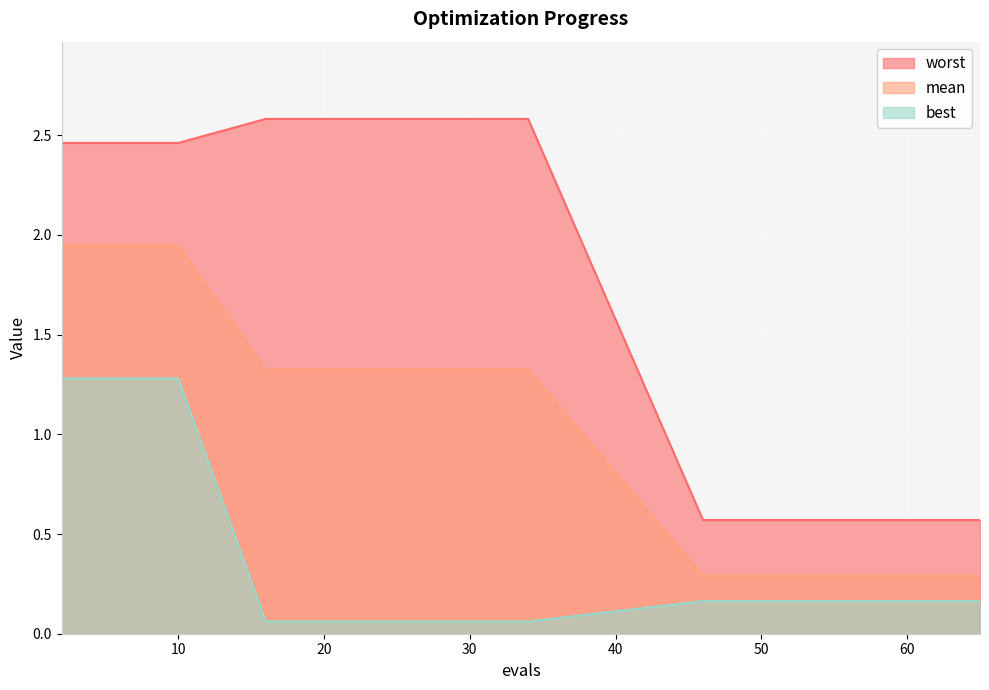

True or false: mean has more than 2 interior local peaks.

False